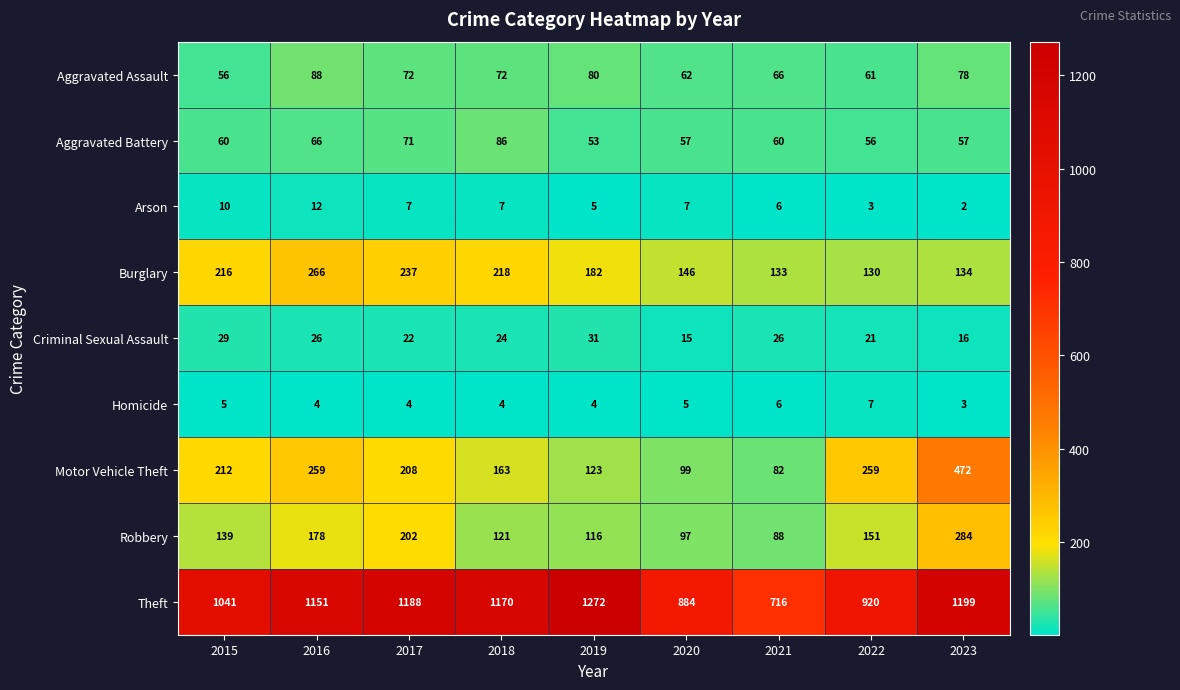

At how many categories does at least one series exceed 880?

8